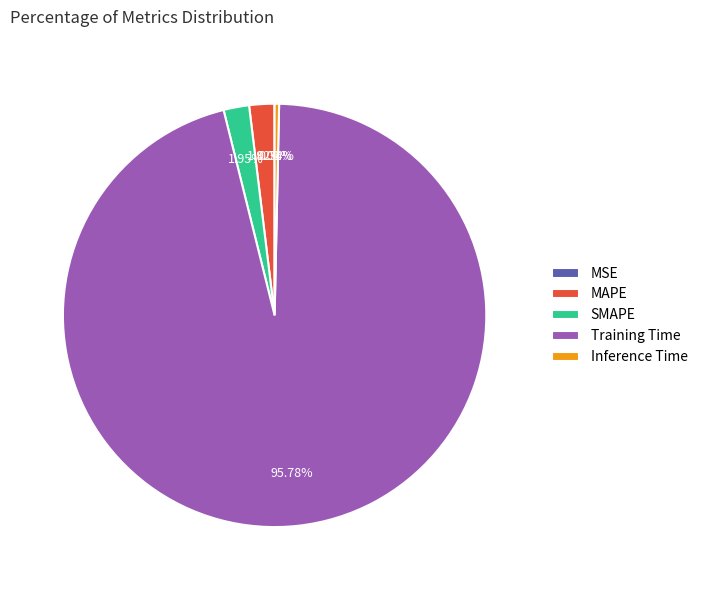

To the nearest percent, what is the combined percentage of SMAPE and Training Time?

98%